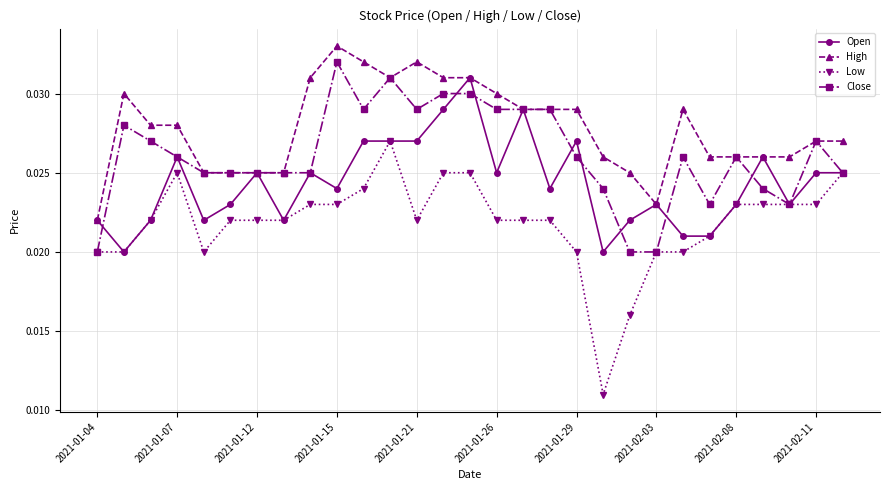

Which series has the widest spread of values?

Low